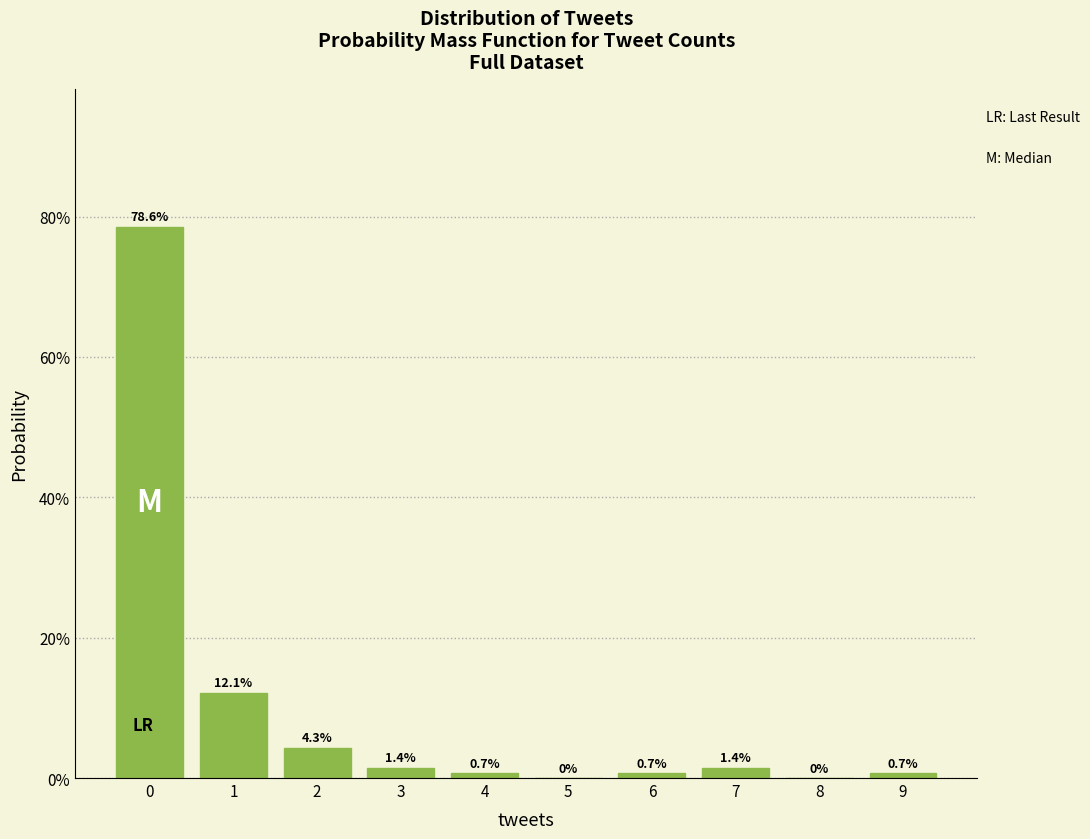

Over which range of the x-axis is the bar tallest?

-0.5 to 0.5